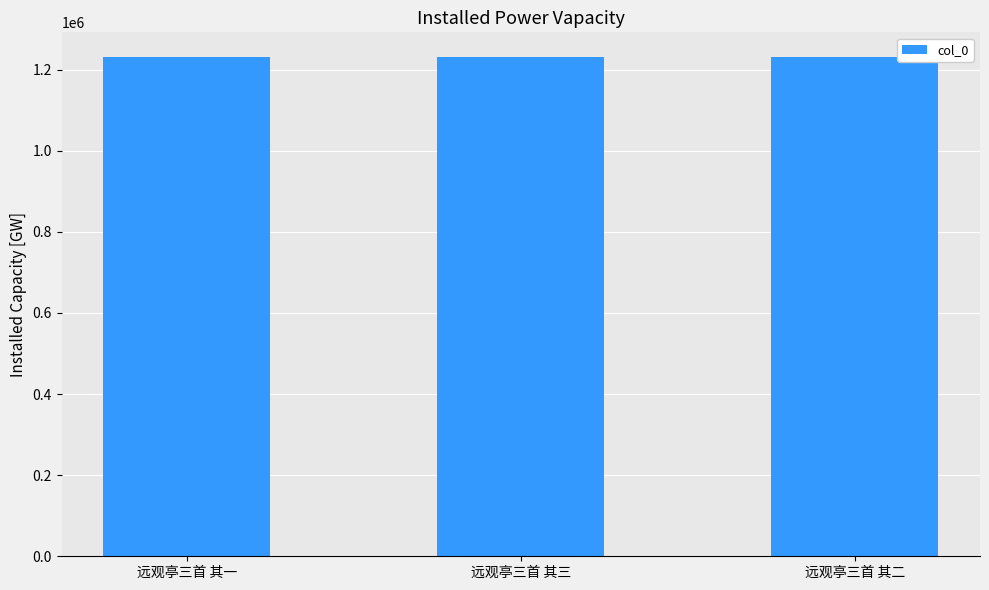

What value does the data have at 远观亭三首 其二?

1230119